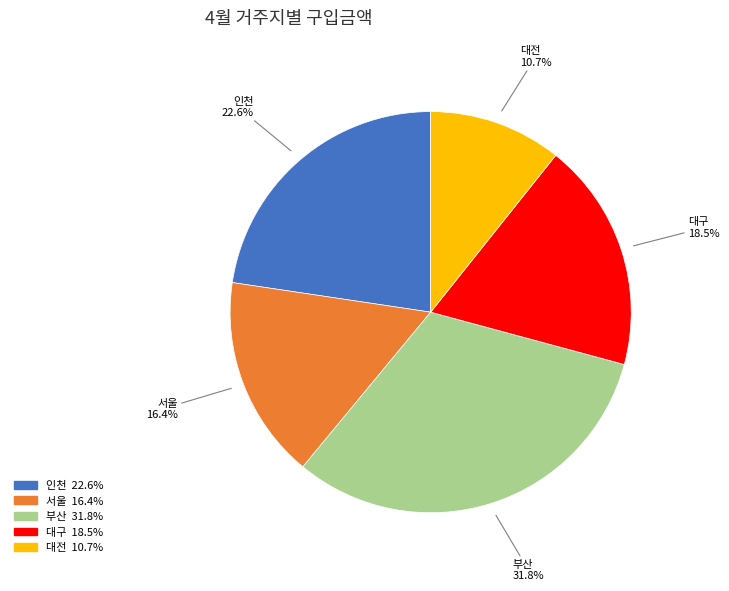

Is the sum of 인천 and 대구 greater than half?

No